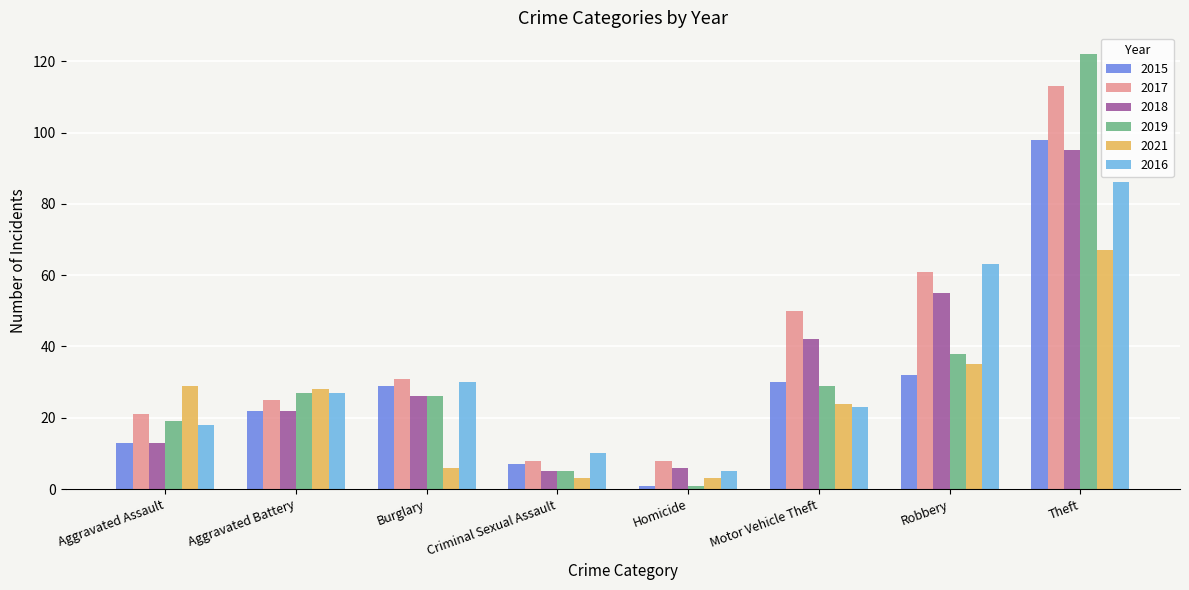

At which label does 2019 reach its minimum?

Homicide